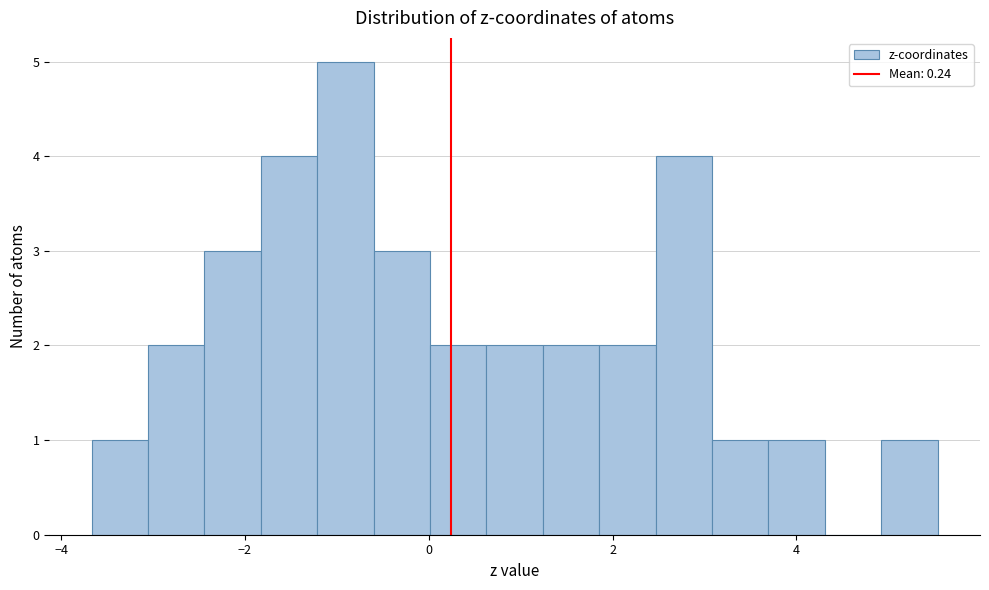

Read against the x-axis, roughly where is the centre of the tallest bar?

-1.0